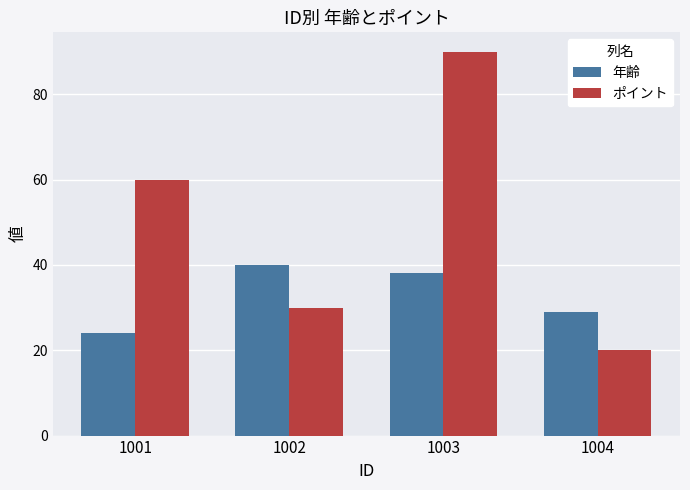

What is the difference between the maximum and minimum values in the 年齢 series?

16